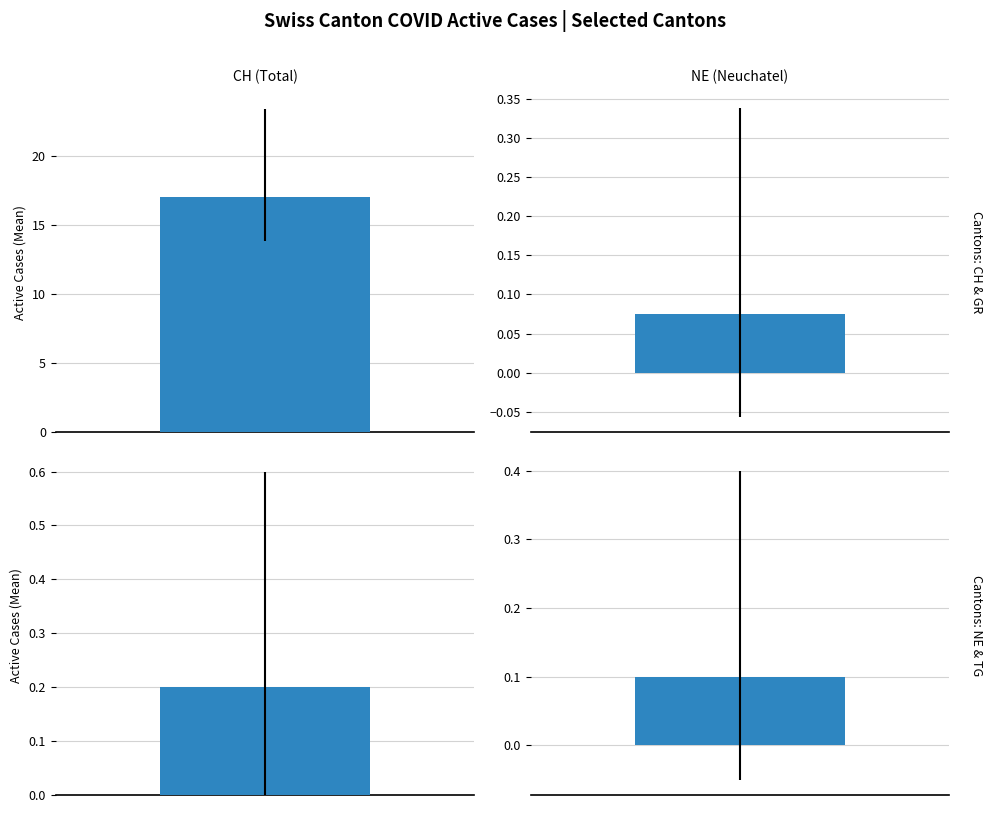

Which series has the largest total across all categories?

CH